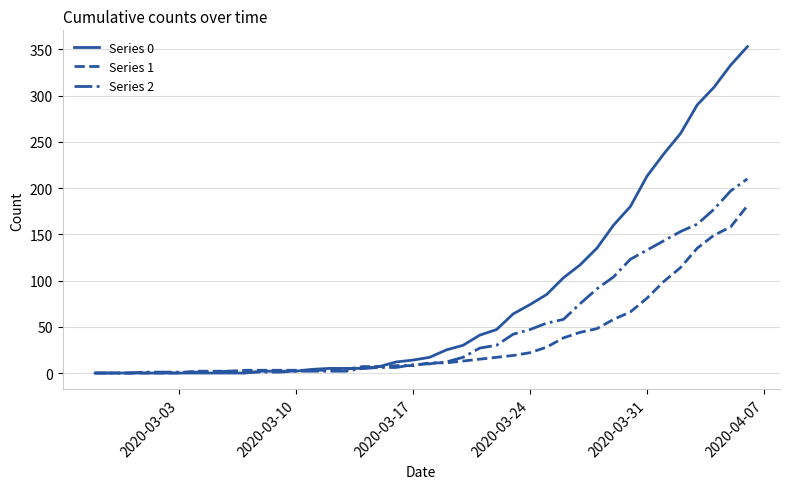

Which series has the widest spread of values?

Series 0